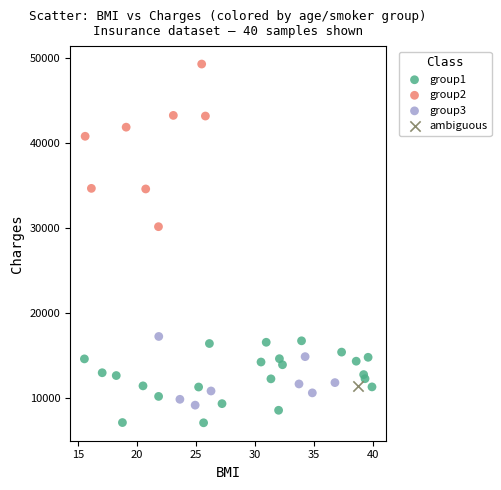

What are all the series names shown in the legend?

group1, group2, group3, ambiguous